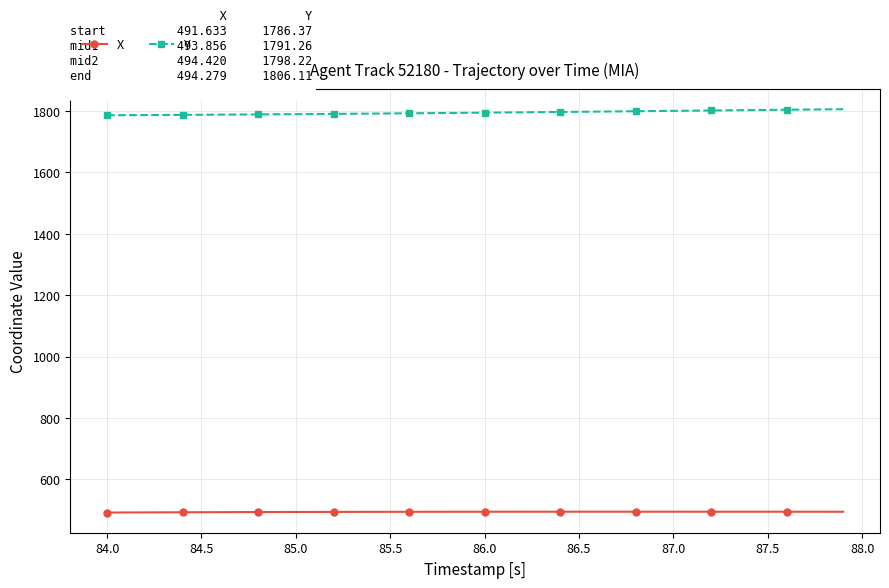

What is the average value of the Y series?

1795.2